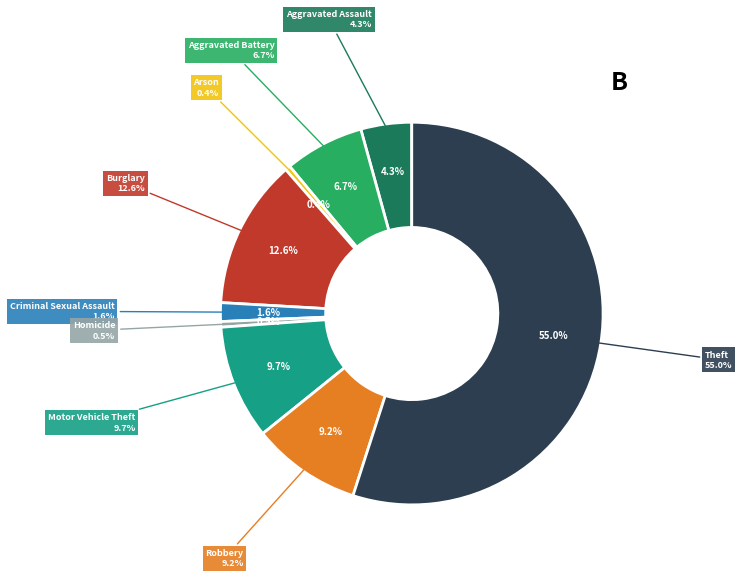

To the nearest percent, what is the difference between the largest and smallest slice percentages?

55%